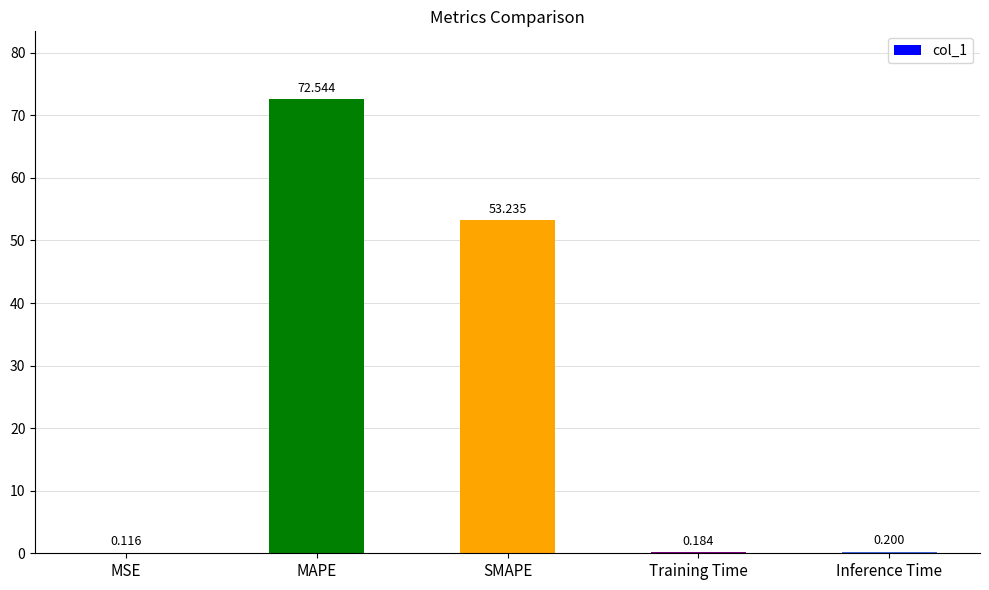

Which label corresponds to the largest value in the chart?

MAPE